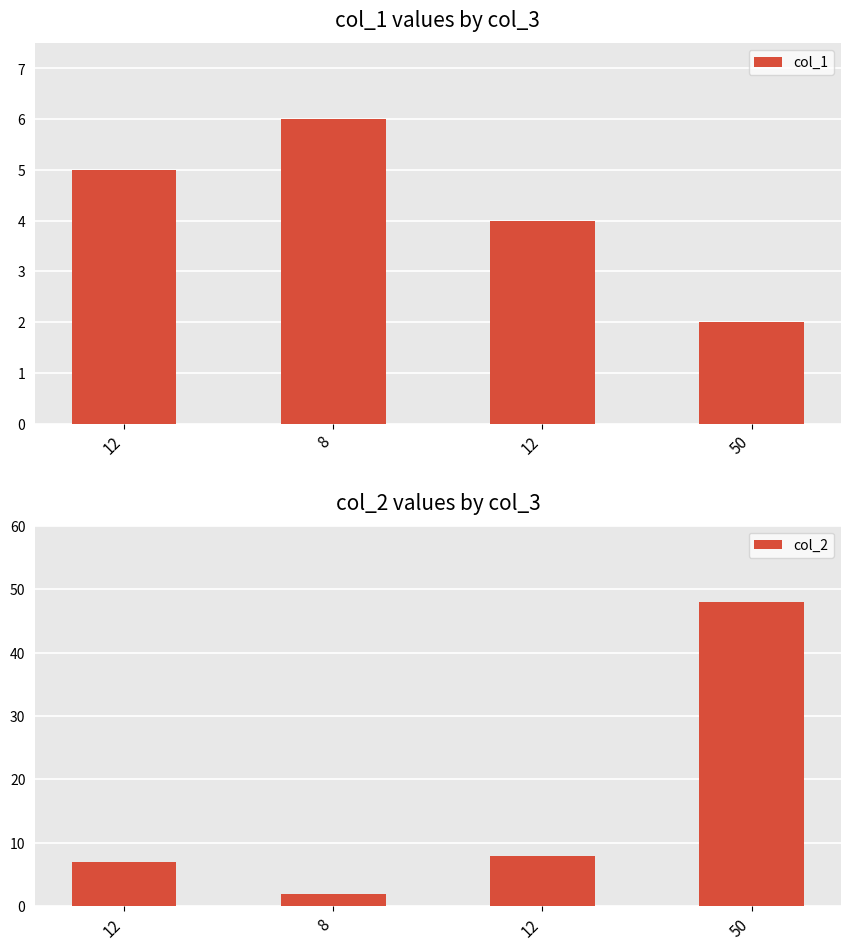

How many bars are there in each group?

2